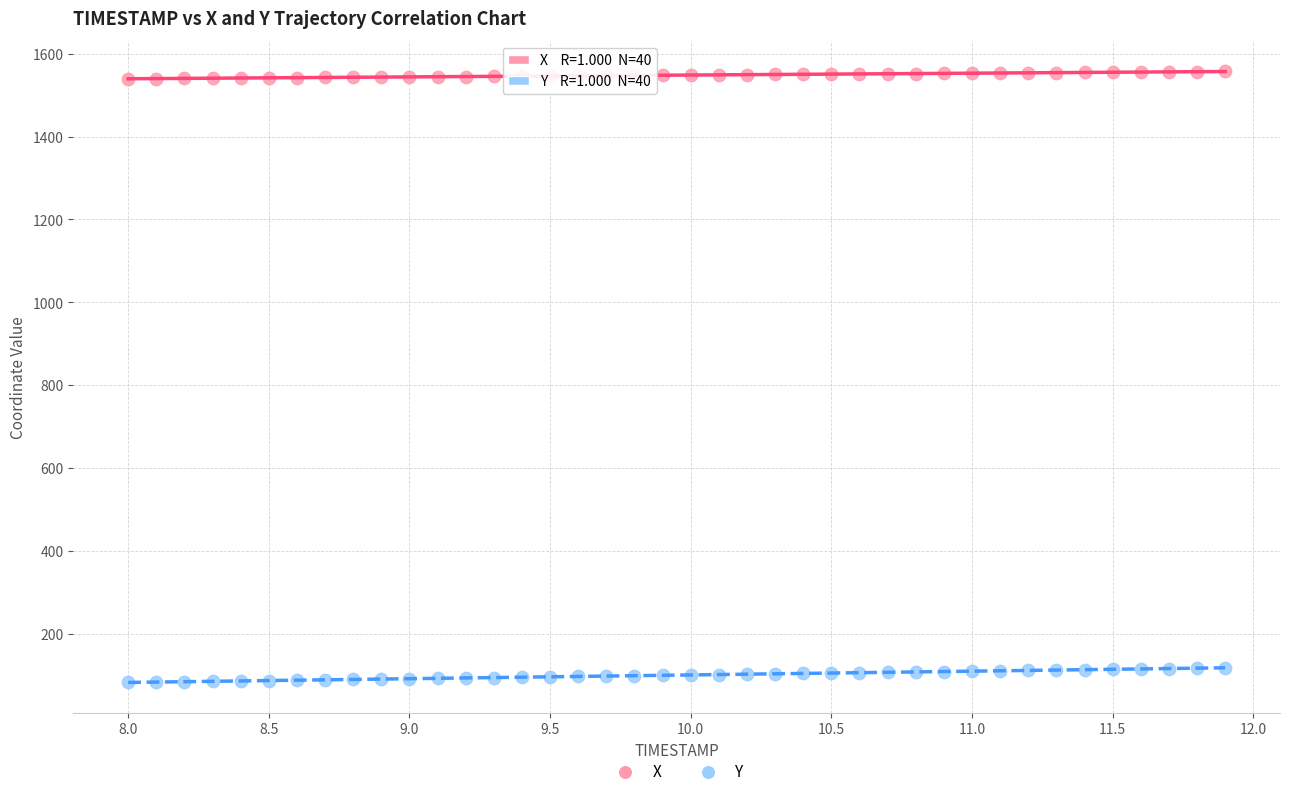

Across all data points, what is the range of Y values (max minus min)?

1473.9